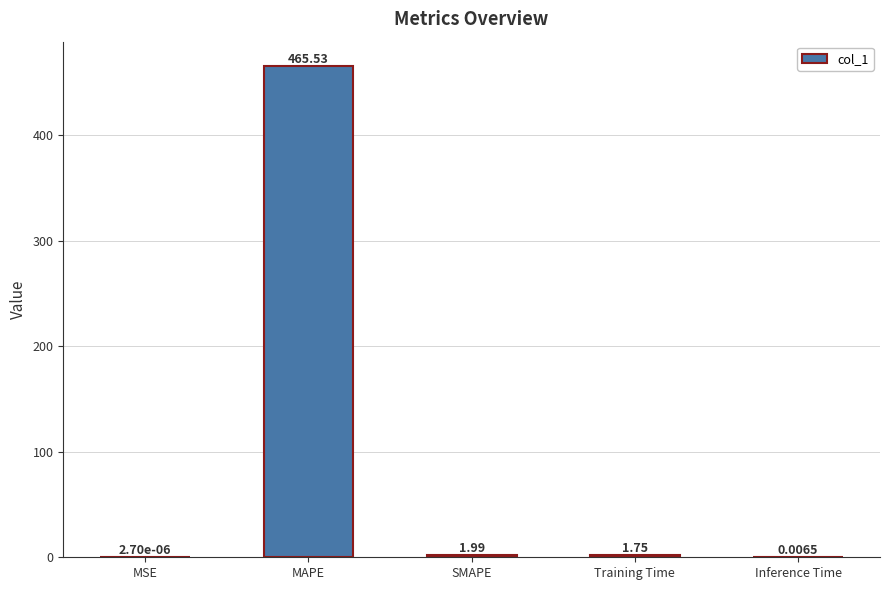

Which has a higher value, Inference Time or MAPE?

MAPE